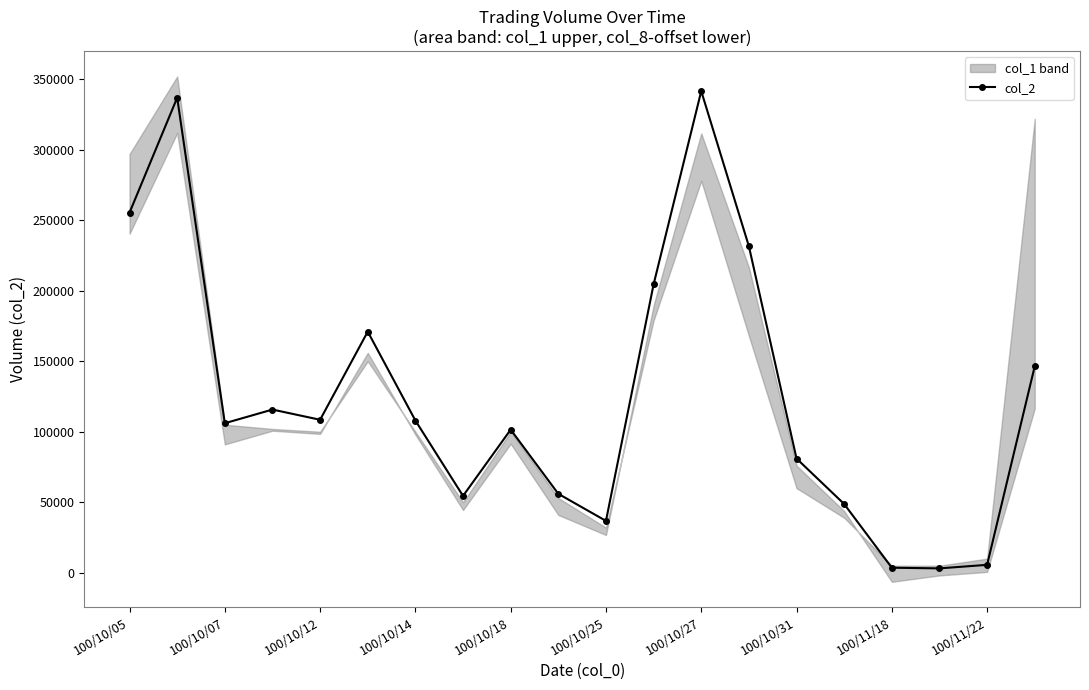

What is the difference between the maximum and minimum values?

338520